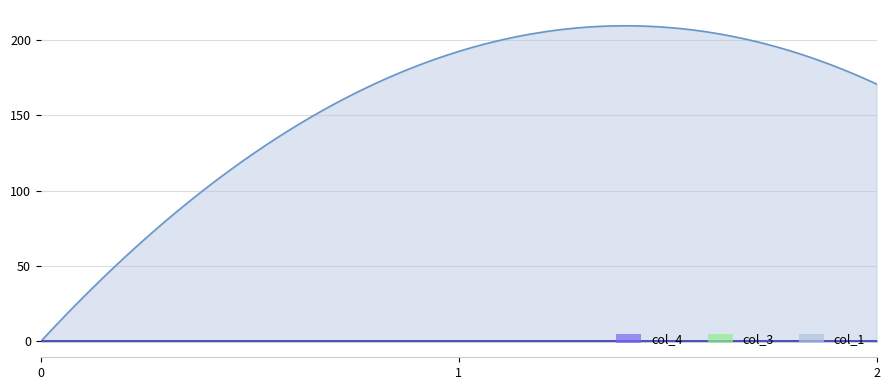

Is the value of col_1 at 0 greater than the value of col_3 at 1?

No